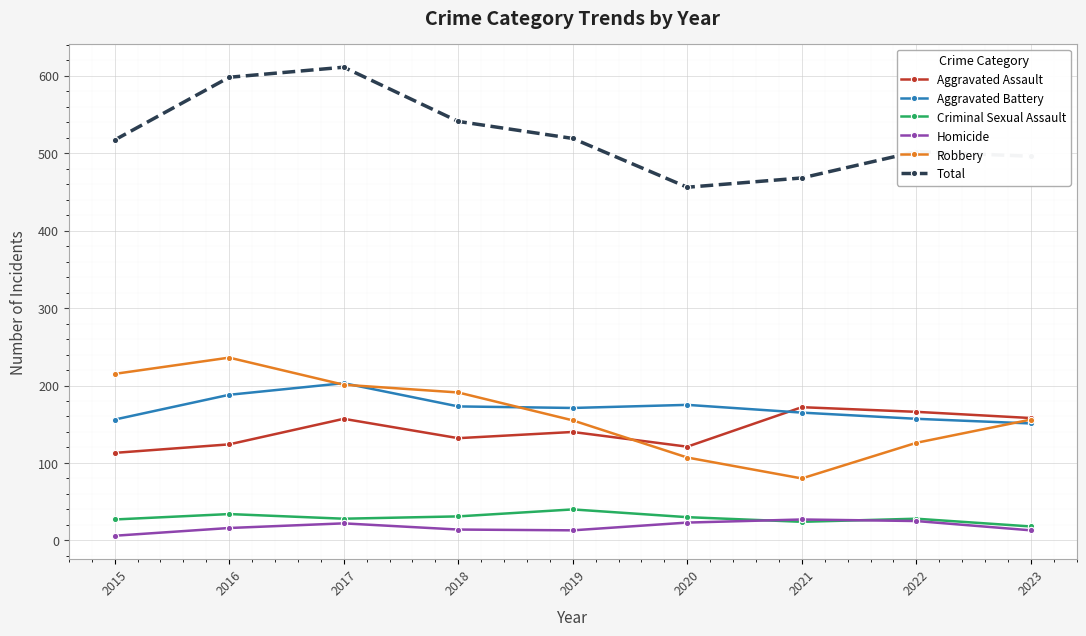

Between 2022 and 2023, which series saw the biggest shift?

Robbery